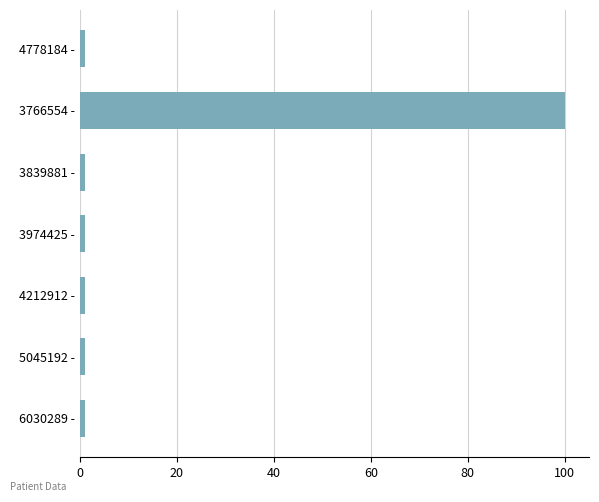

What is the minimum value shown in the chart?

1